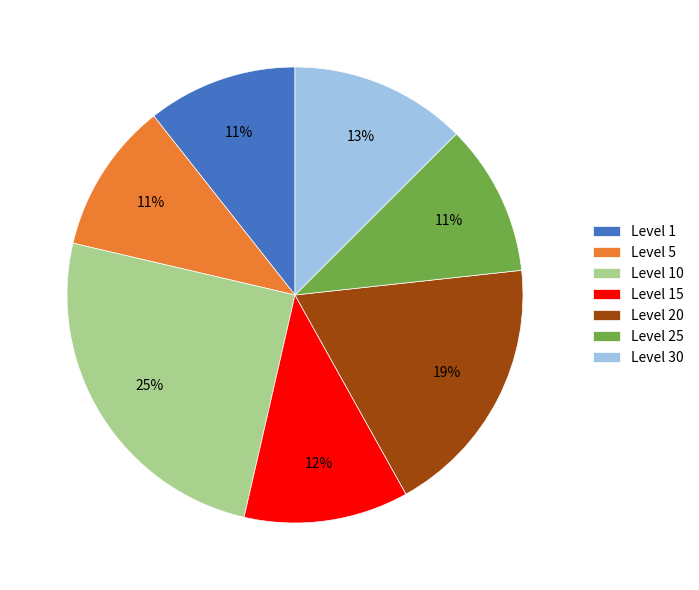

True or false: Level 1 accounts for 1% of the total.

False